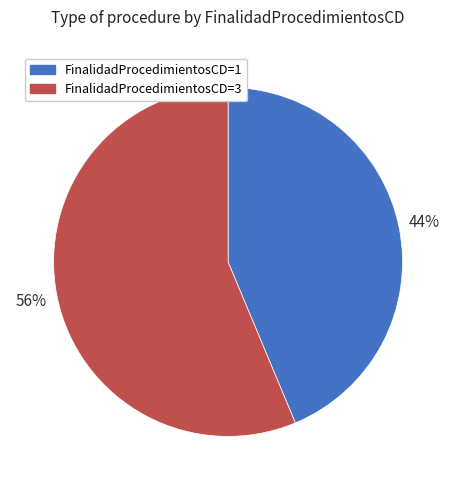

What is the majority slice?

FinalidadProcedimientosCD=3